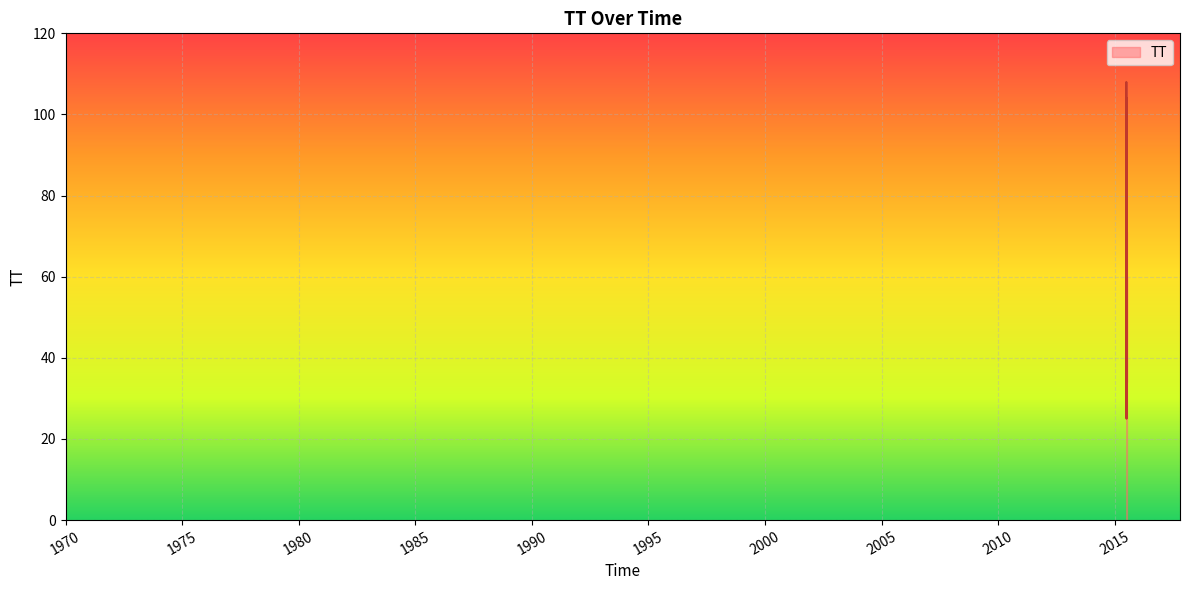

What is the maximum value shown in the chart?

108